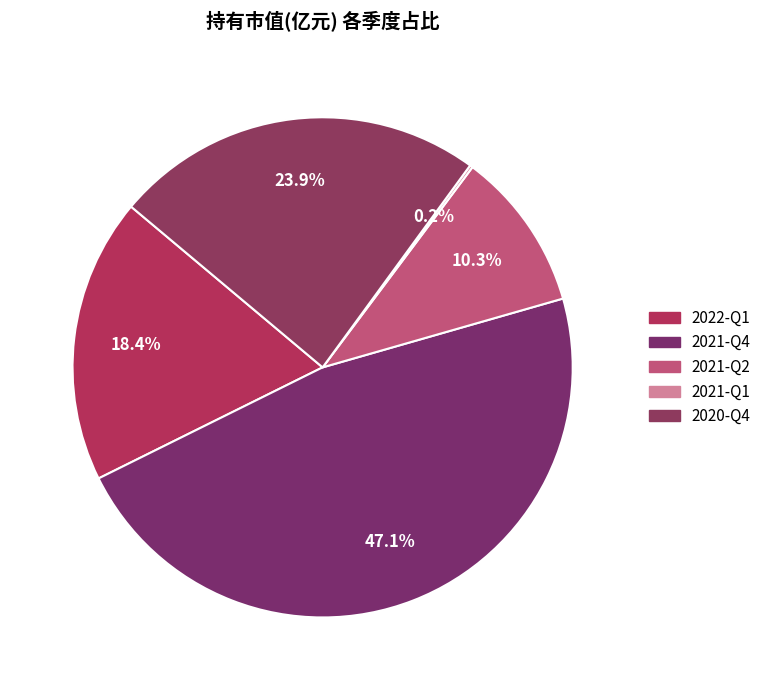

True or false: 2021-Q2 accounts for 1% of the total.

False